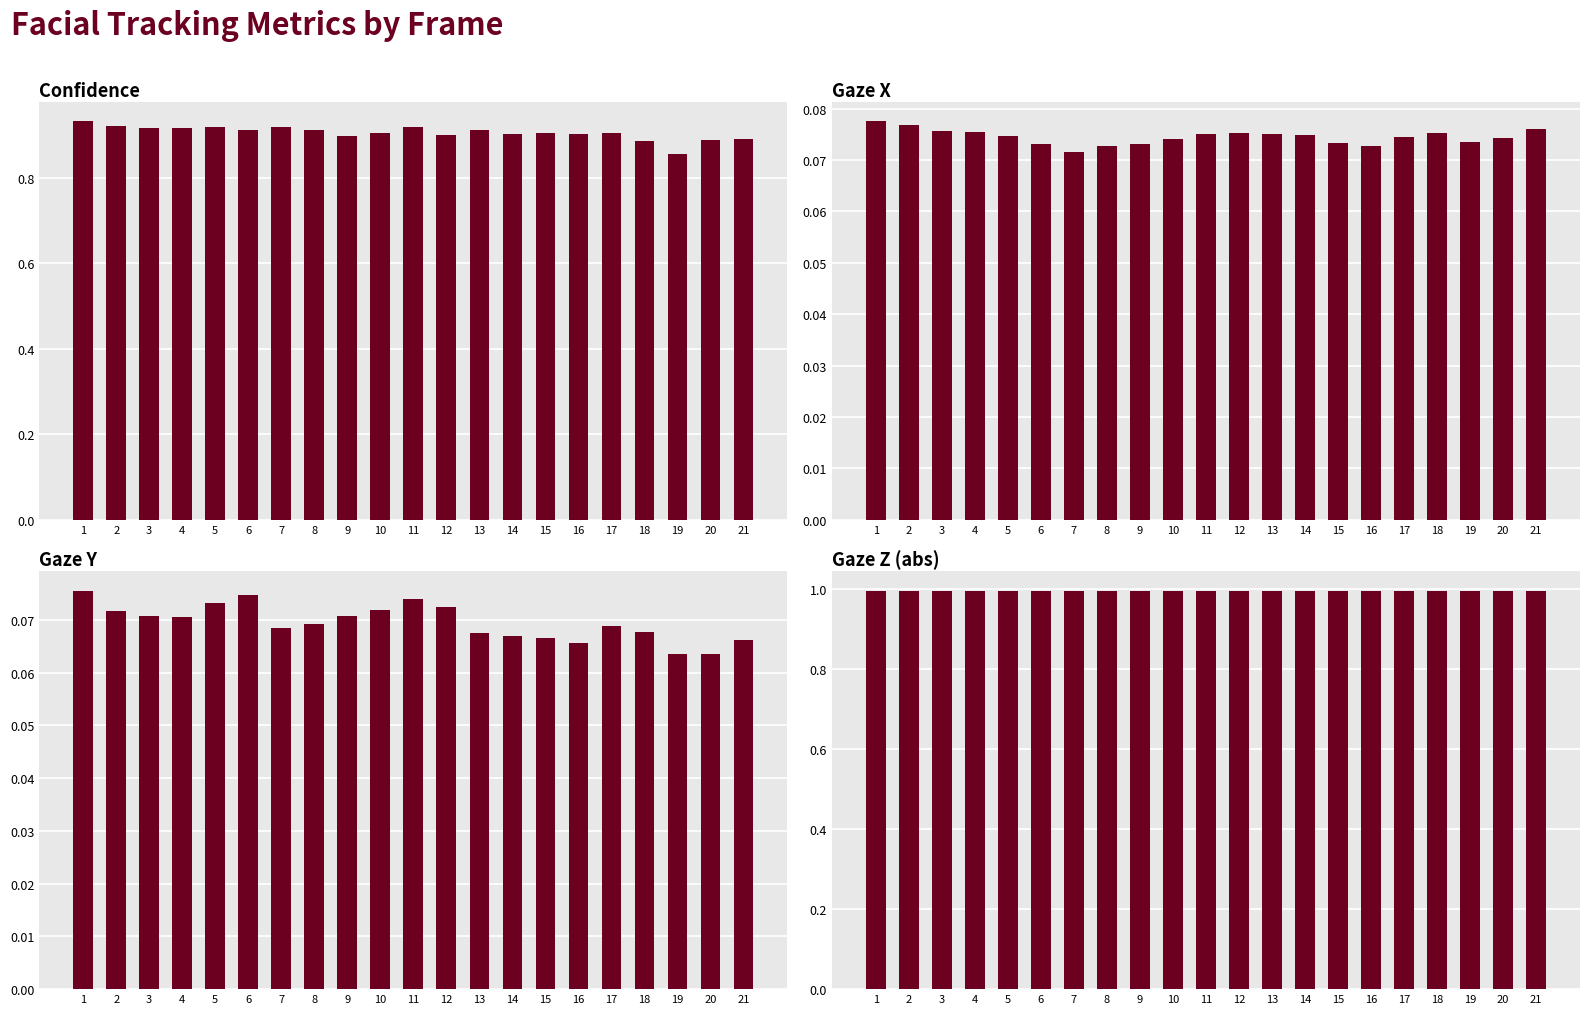

Reading left to right, what are all the values shown in this chart?

confidence: 0.9	0.9	0.9	0.9	0.9	0.9	0.9	0.9	0.9	0.9	0.9	0.9	0.9	0.9	0.9	0.9	0.9	0.9	0.9	0.9	0.9
gaze_0_x: 0.1	0.1	0.1	0.1	0.1	0.1	0.1	0.1	0.1	0.1	0.1	0.1	0.1	0.1	0.1	0.1	0.1	0.1	0.1	0.1	0.1
gaze_0_y: 0.1	0.1	0.1	0.1	0.1	0.1	0.1	0.1	0.1	0.1	0.1	0.1	0.1	0.1	0.1	0.1	0.1	0.1	0.1	0.1	0.1
gaze_0_z: 1.0	1.0	1.0	1.0	1.0	1.0	1.0	1.0	1.0	1.0	1.0	1.0	1.0	1.0	1.0	1.0	1.0	1.0	1.0	1.0	1.0